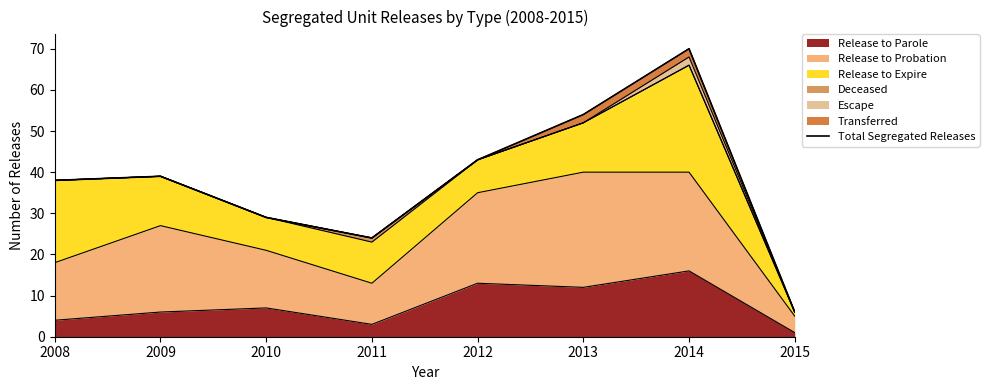

The chart shows a value of 38 at 2008. True or false?

True